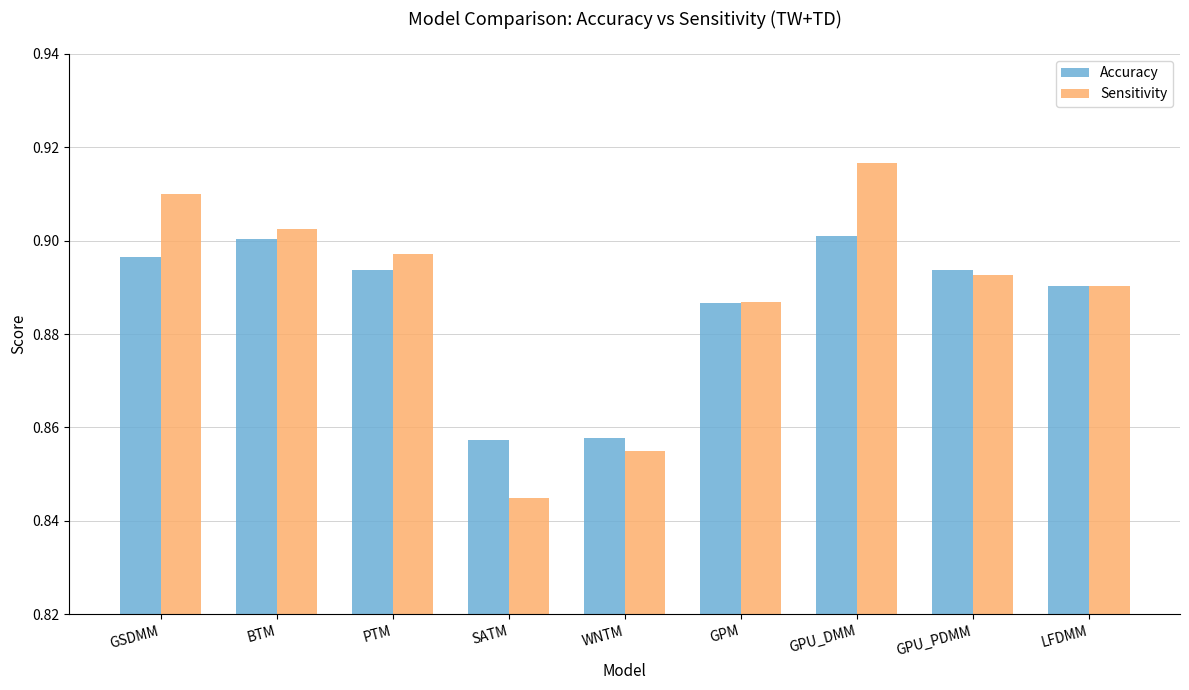

Is the value of Sensitivity at GPU_DMM greater than the value of Accuracy at GSDMM?

Yes